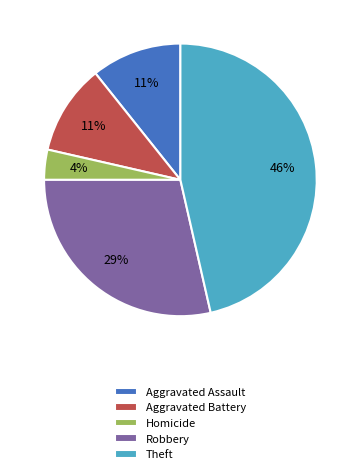

Is the sum of Robbery and Aggravated Assault greater than half?

No